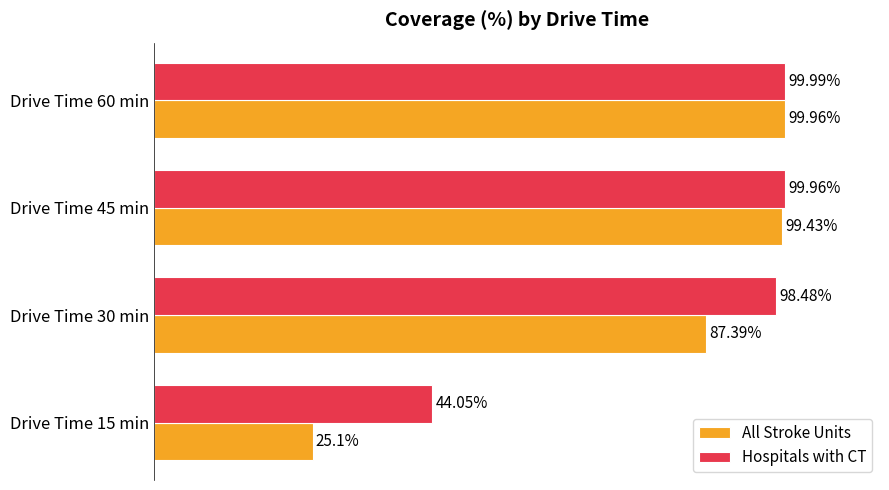

Which series has the largest range (max minus min)?

All Stroke Units